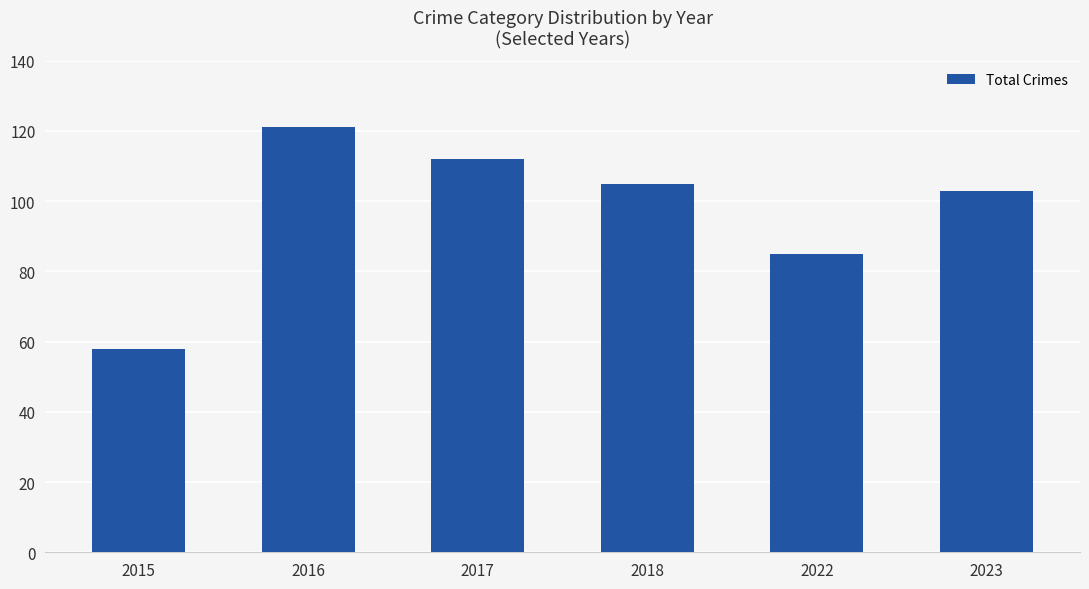

What is the ratio of the value at 2023 to the value at 2018?

1.0